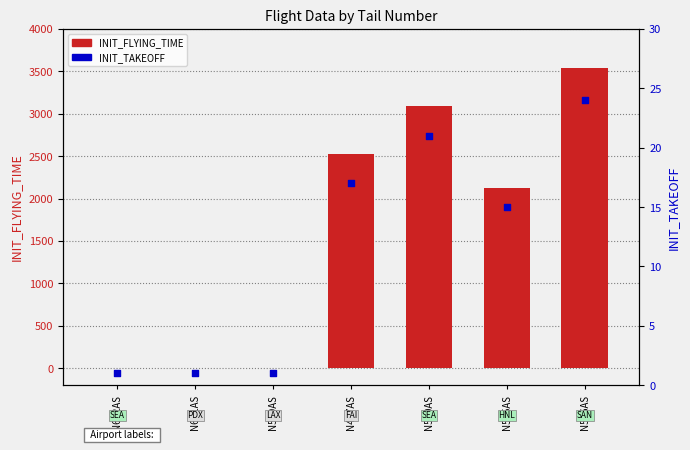

At how many categories does at least one series exceed 3164?

1